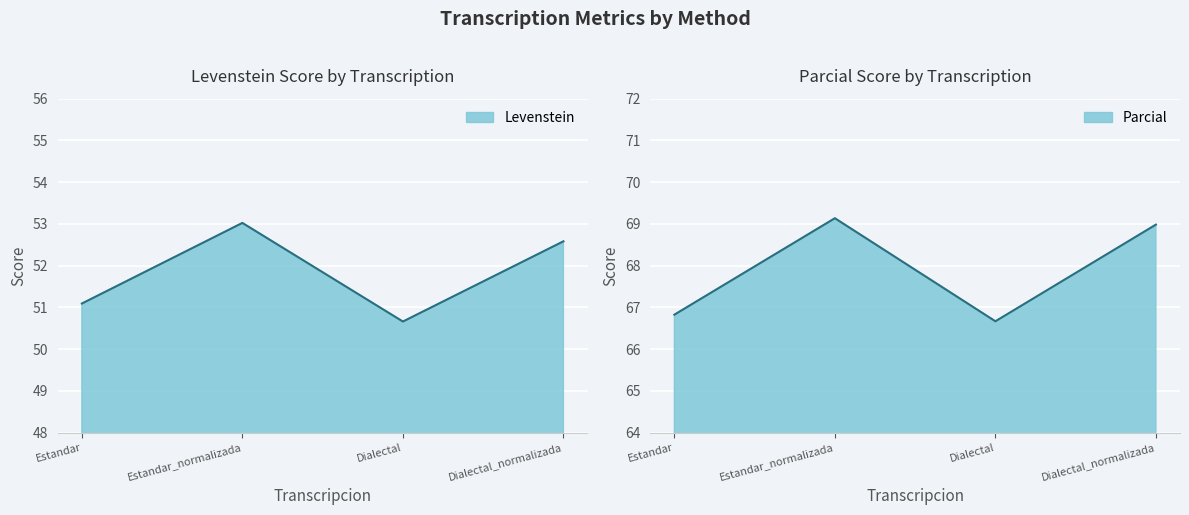

How many data points in Levenstein are less than 52?

2